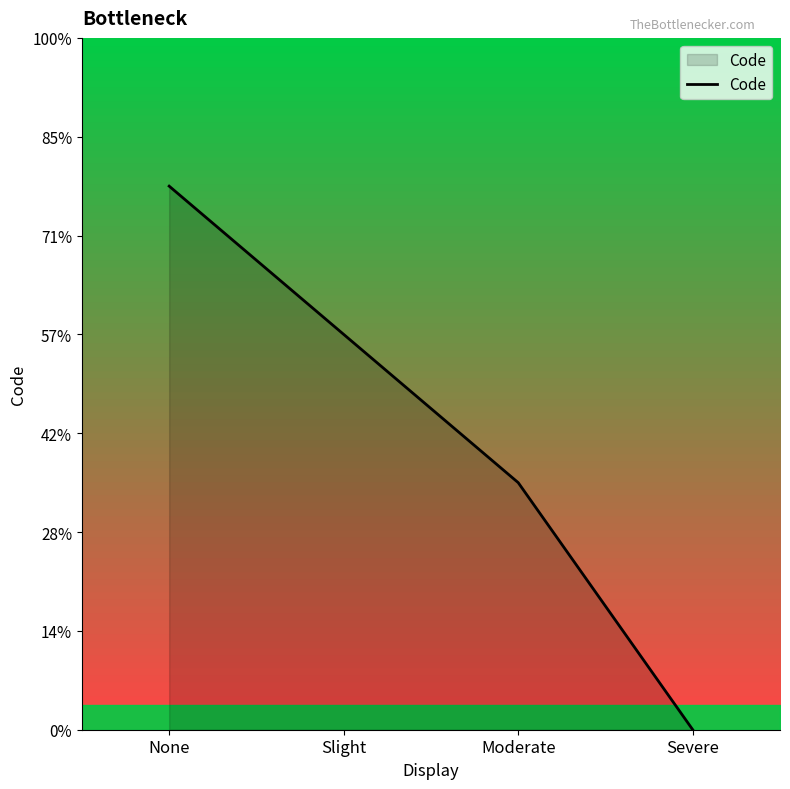

Count the values in the range 5 to 11.

3